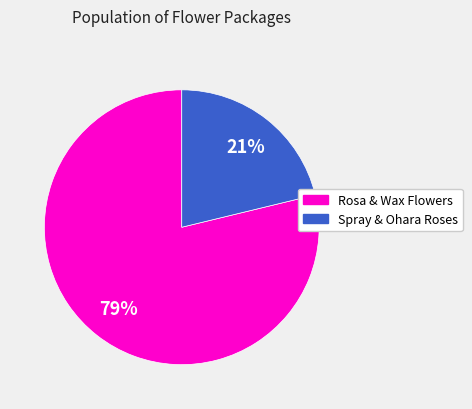

How many segments does this pie chart have?

2